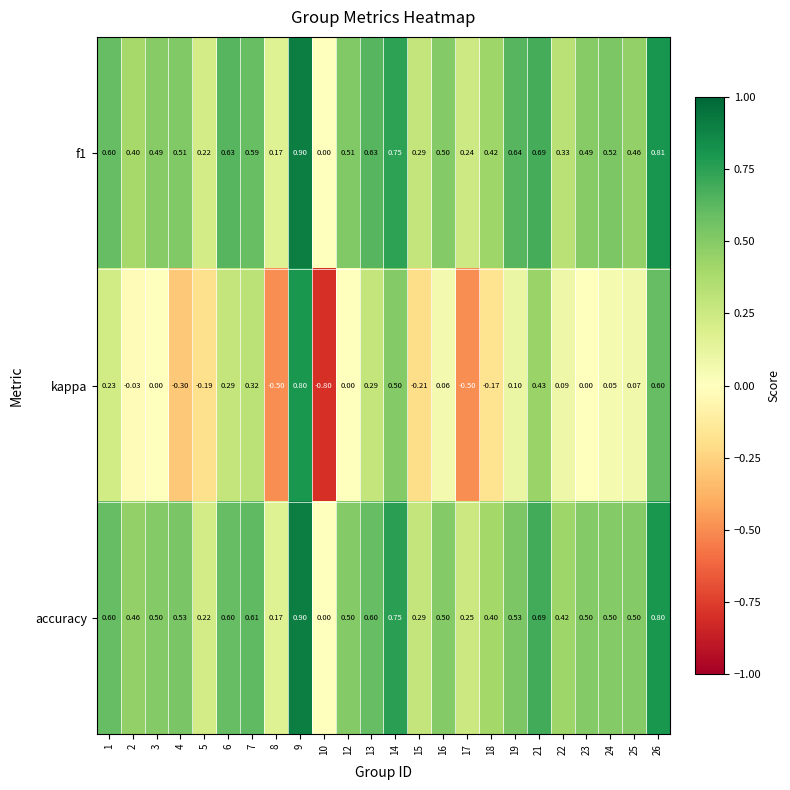

Which series has the largest total across all categories?

accuracy